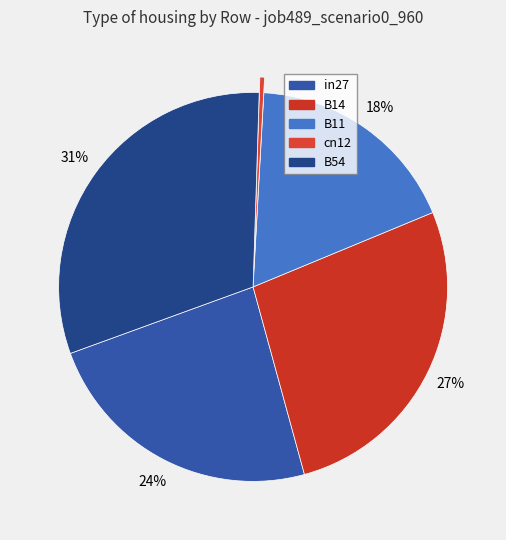

Which category has the biggest portion of the pie?

B54